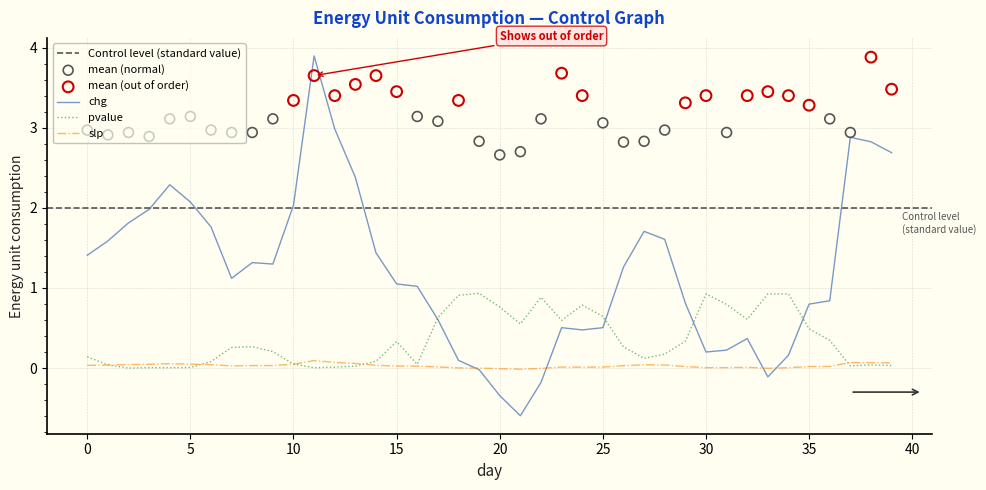

Which series contains the highest Y value?

chg